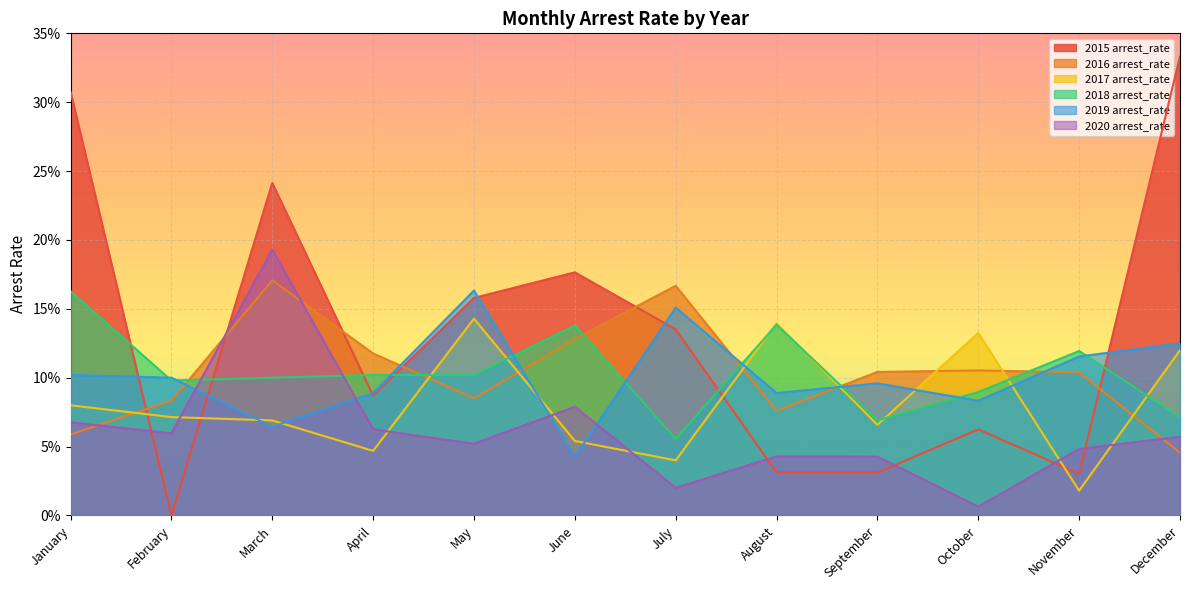

How many interior local valleys does the 2019 arrest_rate series have?

4